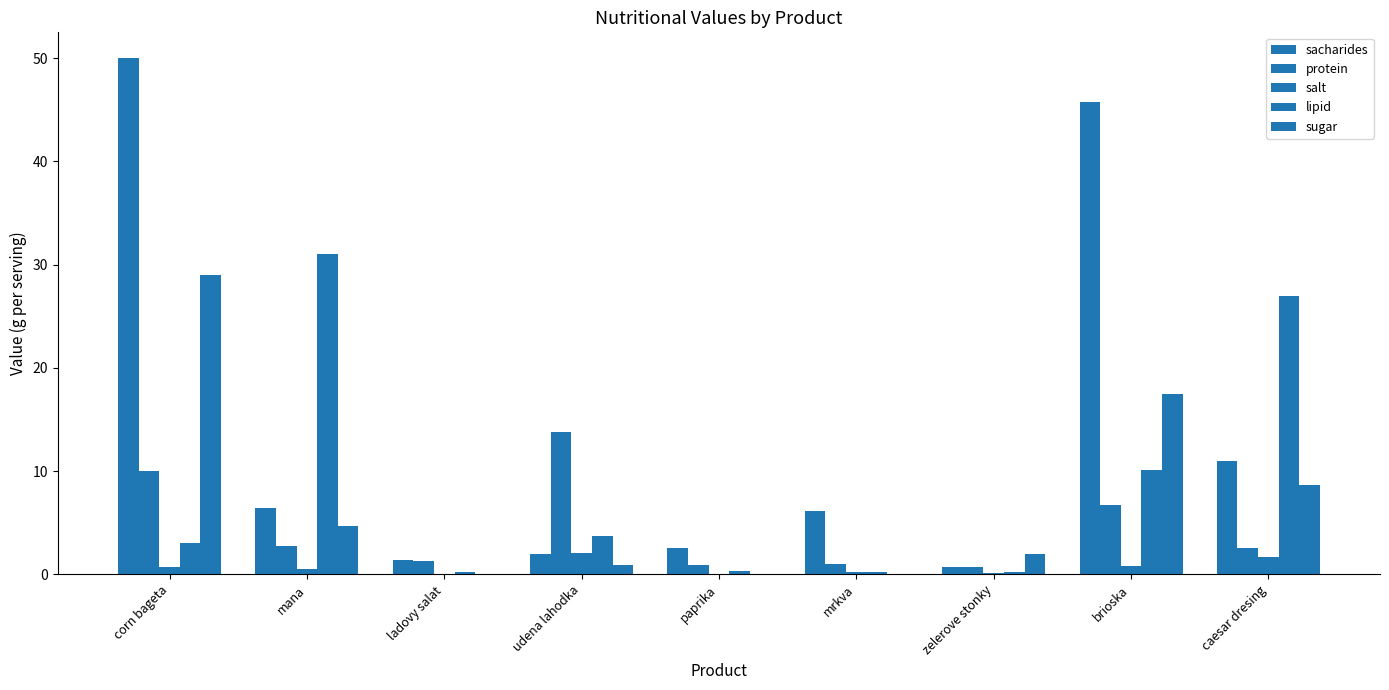

What value does the lipid series have at udena lahodka?

3.7